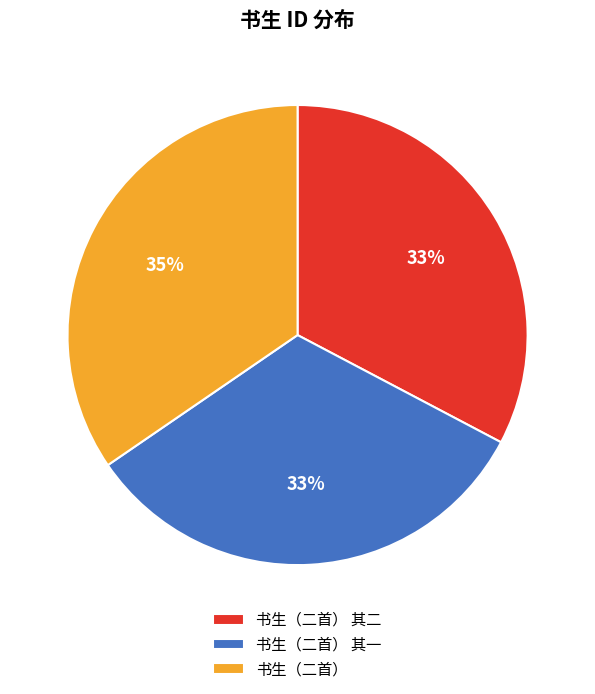

Which category has the biggest portion of the pie?

书生（二首）